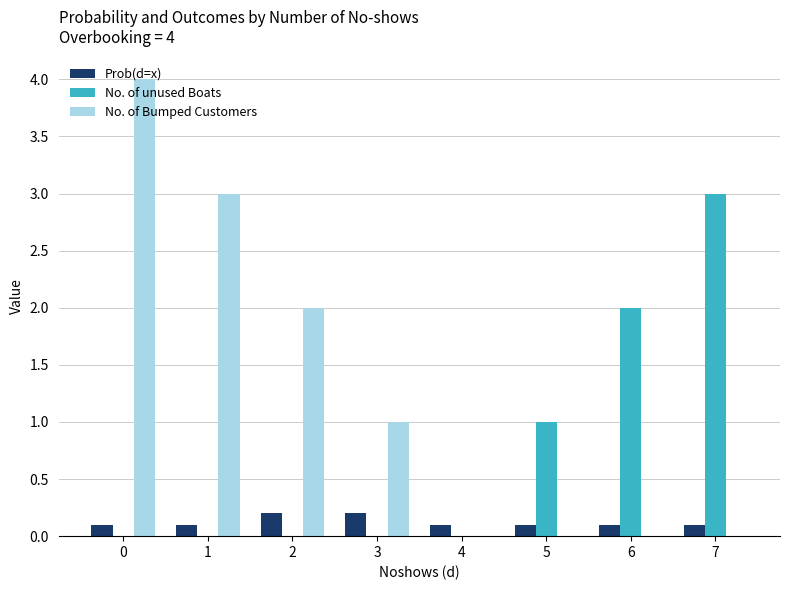

Reading left to right, extract all data points from this chart.

Prob(d=x): 0=0.1	1=0.1	2=0.2	3=0.2	4=0.1	5=0.1	6=0.1	7=0.1
No. of unused Boats: 0=0.0	1=0.0	2=0.0	3=0.0	4=0.0	5=1.0	6=2.0	7=3.0
No. of Bumped Customers: 0=4.0	1=3.0	2=2.0	3=1.0	4=0.0	5=0.0	6=0.0	7=0.0